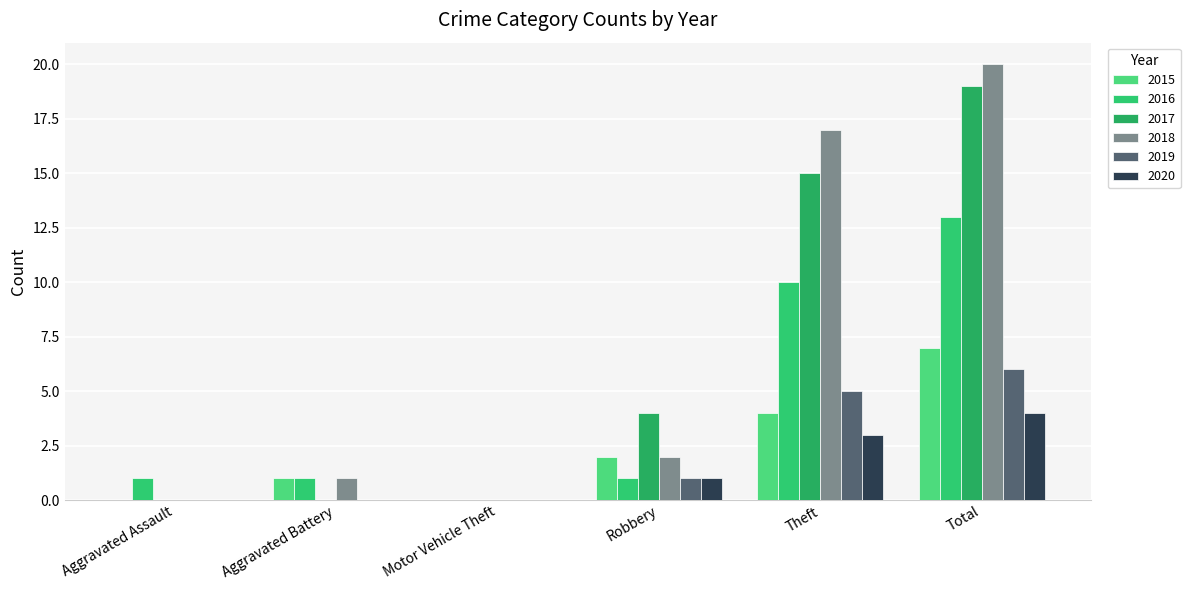

Rank the categories by 2015 value from highest to lowest.

Total, Theft, Robbery, Aggravated Battery, Aggravated Assault, Motor Vehicle Theft